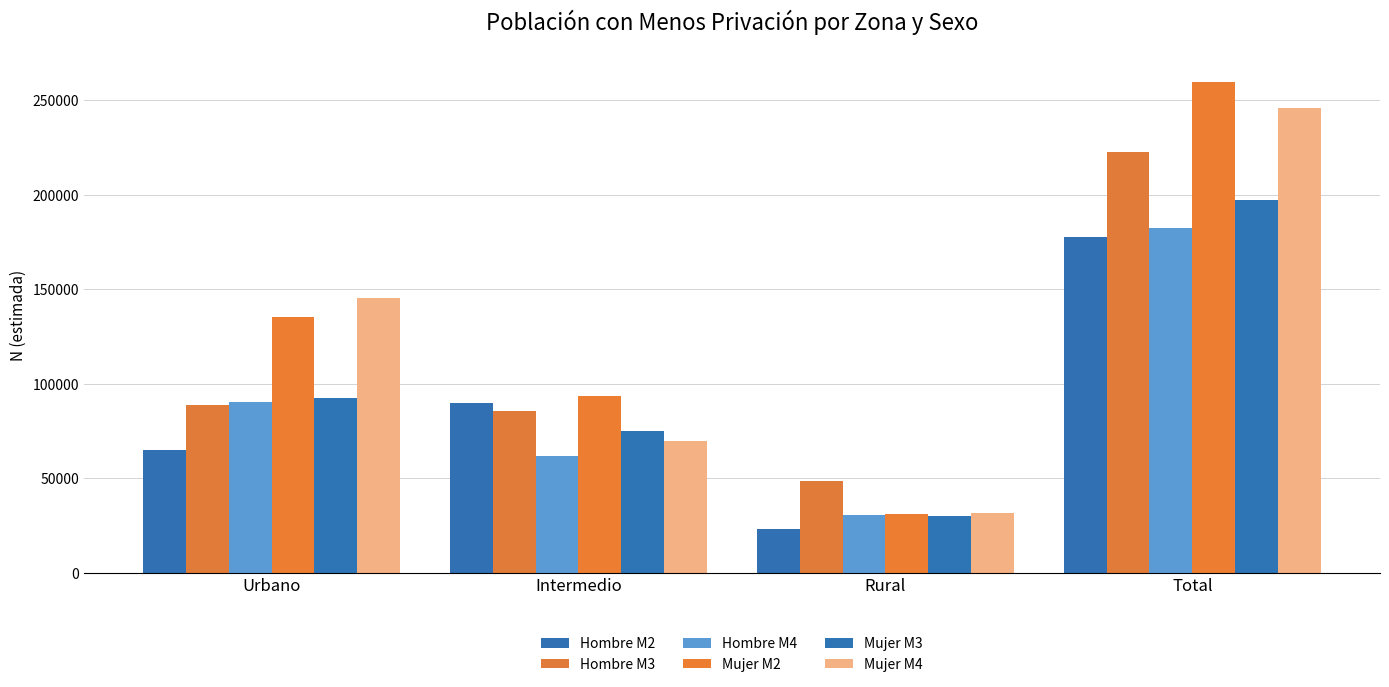

The value of Mujer M3 at Urbano is 27113. True or false?

False